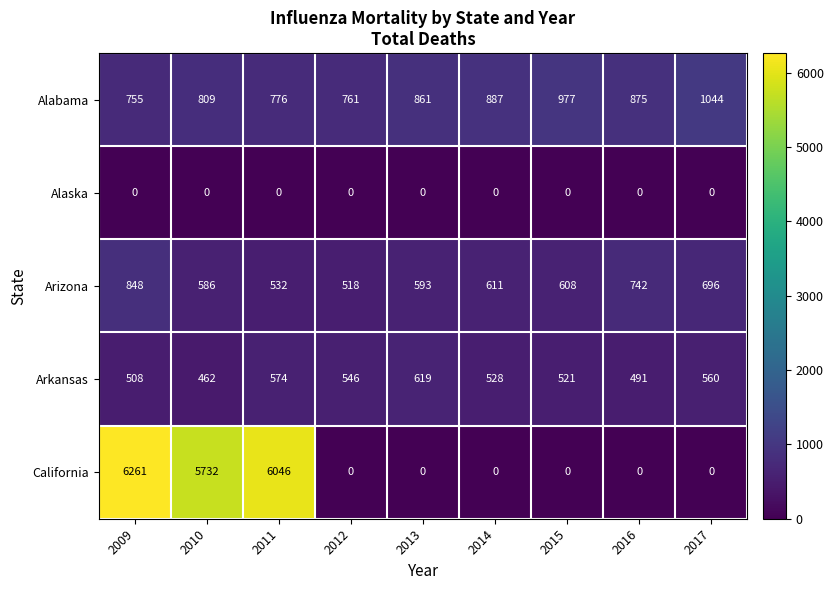

Which series has the largest range (max minus min)?

California